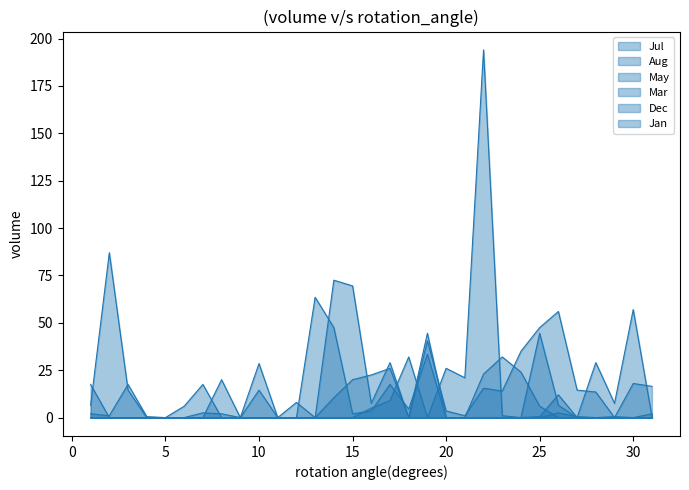

What is the sum of all Jan values?

3.0